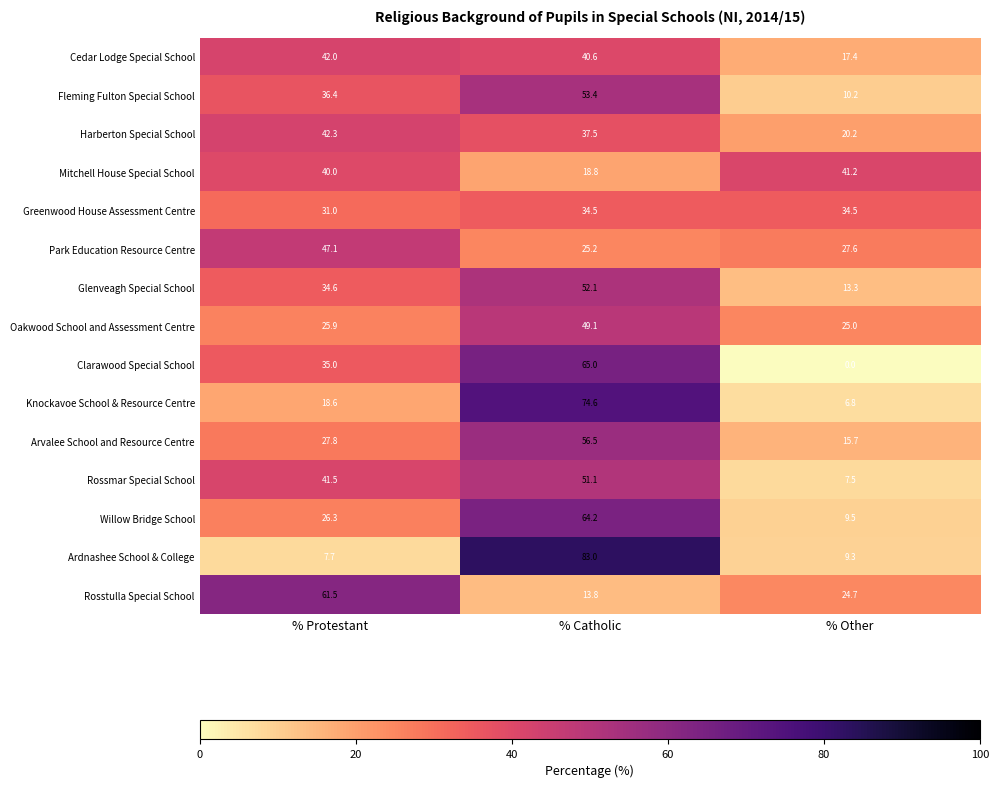

Is it true that Fleming Fulton Special School equals 31.0 at % Catholic?

False